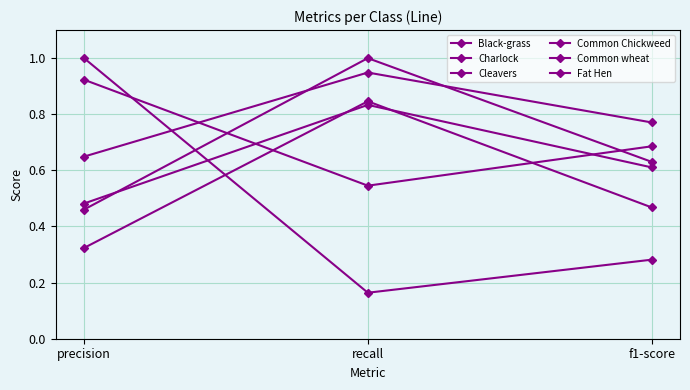

Reading right to left, transcribe all the data shown in this chart.

Black-grass: f1-score=0.5	recall=0.8	precision=0.3
Charlock: f1-score=0.8	recall=0.9	precision=0.6
Cleavers: f1-score=0.6	recall=1.0	precision=0.5
Common Chickweed: f1-score=0.3	recall=0.2	precision=1.0
Common wheat: f1-score=0.7	recall=0.5	precision=0.9
Fat Hen: f1-score=0.6	recall=0.8	precision=0.5